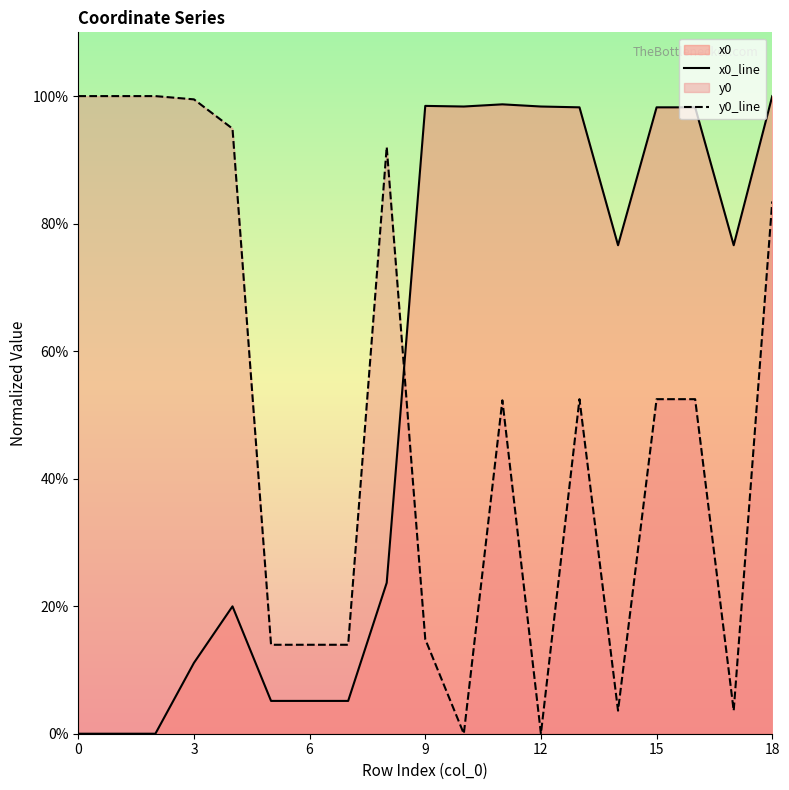

Which series has the largest range (max minus min)?

x0_line